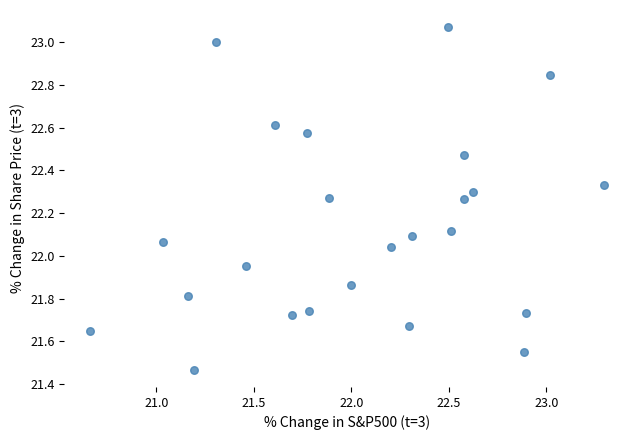

What is the range of Y values (max minus min)?

1.6